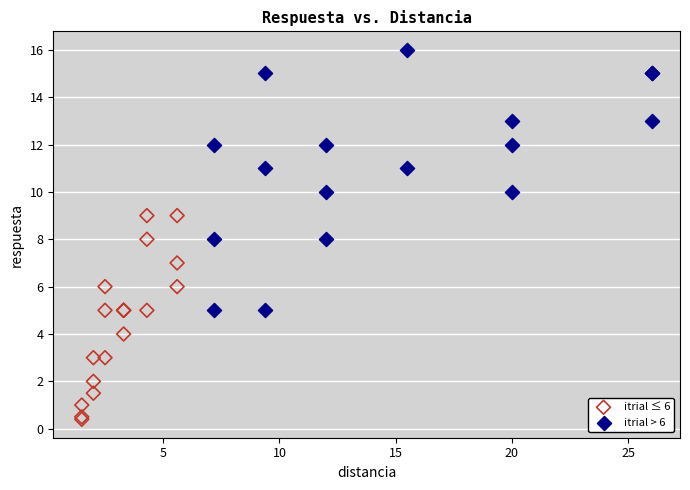

Which series has the widest spread of Y values?

itrial > 6